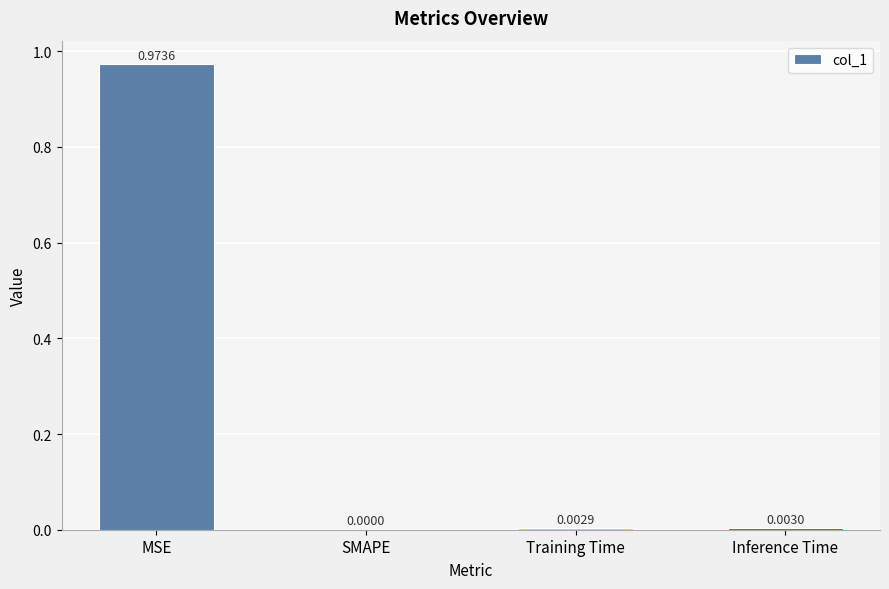

Where is the data nearest to the value 0?

SMAPE